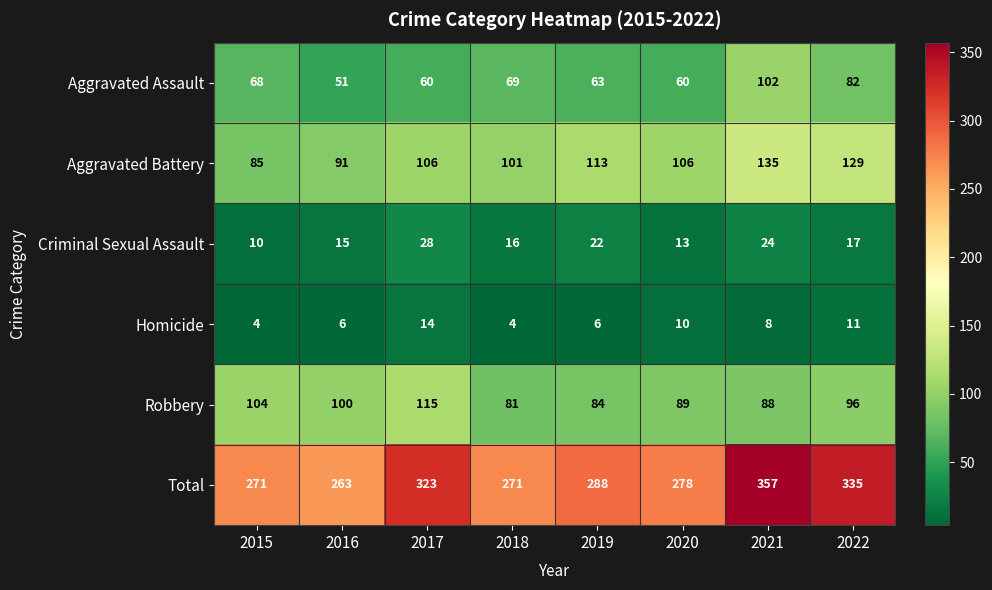

What is the sum of all Homicide values?

63